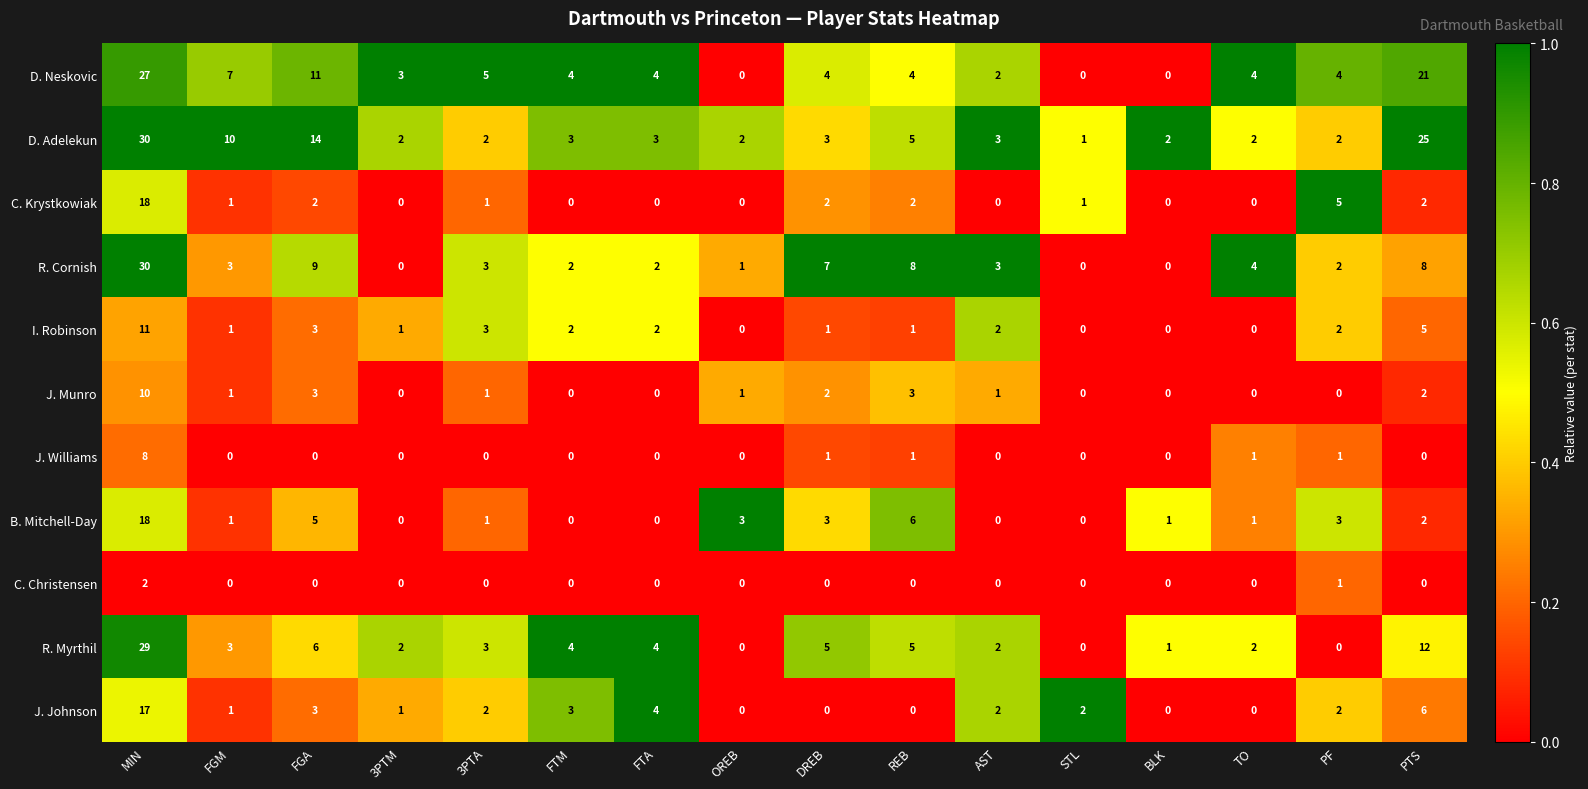

What is the approximate value of D. Adelekun at AST?

3